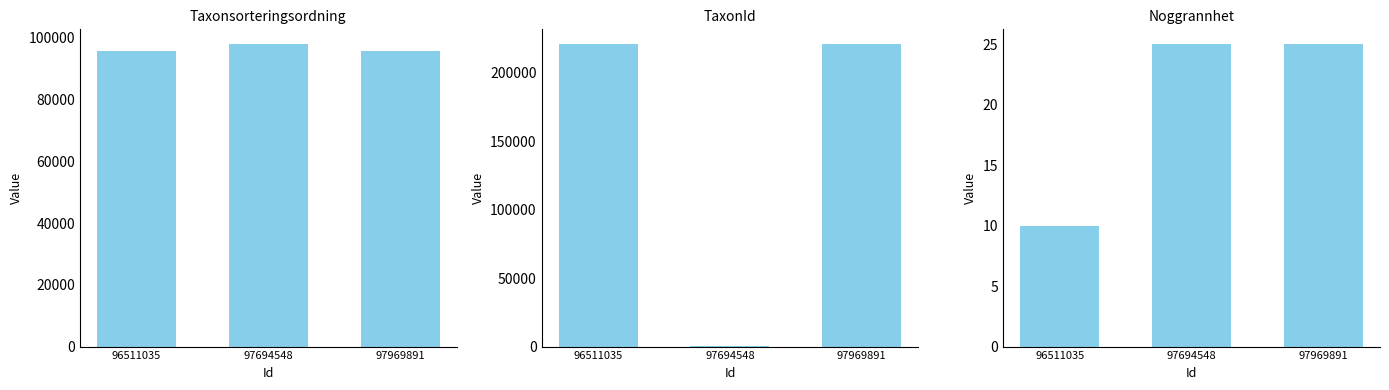

How many data points does each series have?

3